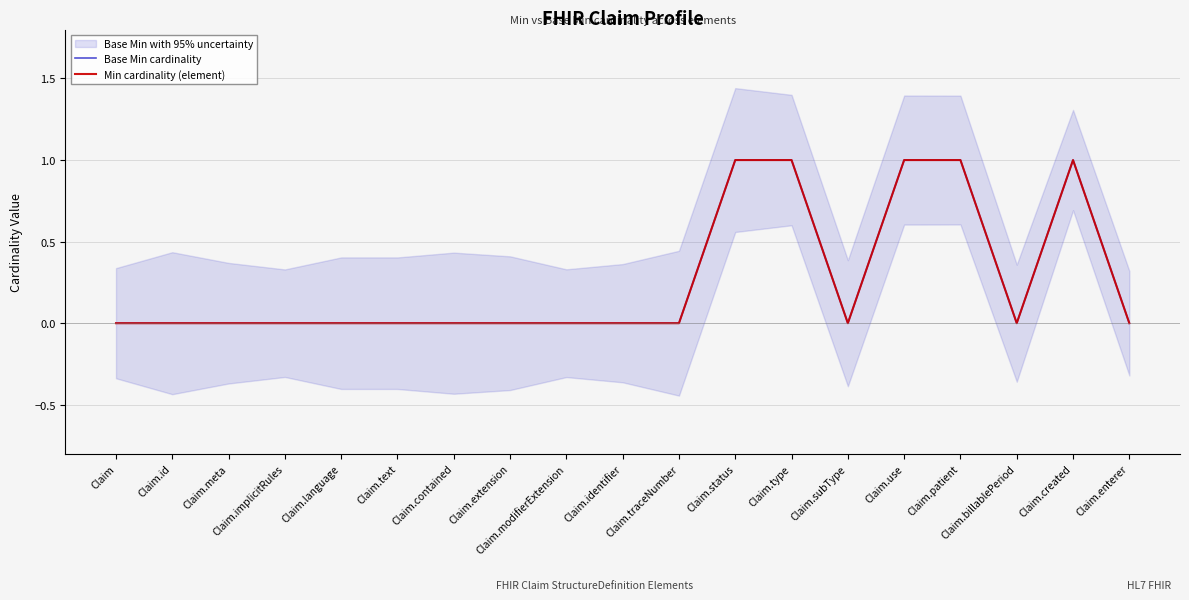

At which label does Base Min cardinality reach its minimum?

Claim